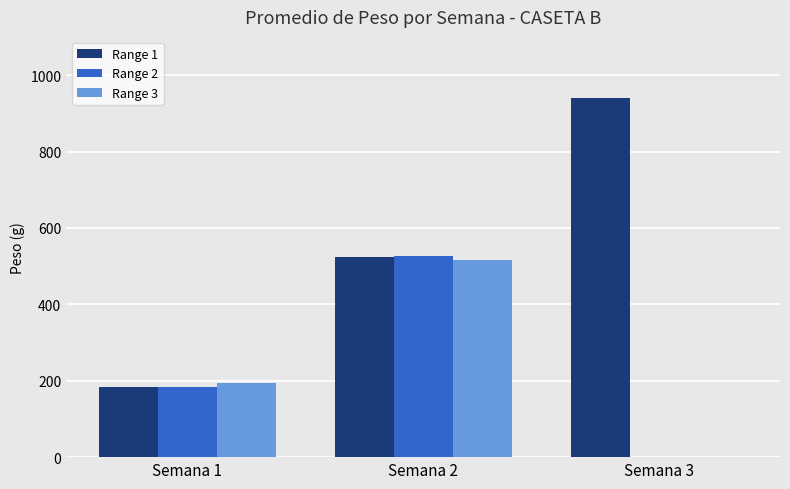

Reading left to right, list all the values displayed in this chart.

Range 1: Semana 1=183.2	Semana 2=525.0	Semana 3=940.4
Range 2: Semana 1=184.5	Semana 2=527.2	Semana 3=0.0
Range 3: Semana 1=192.9	Semana 2=515.5	Semana 3=0.0